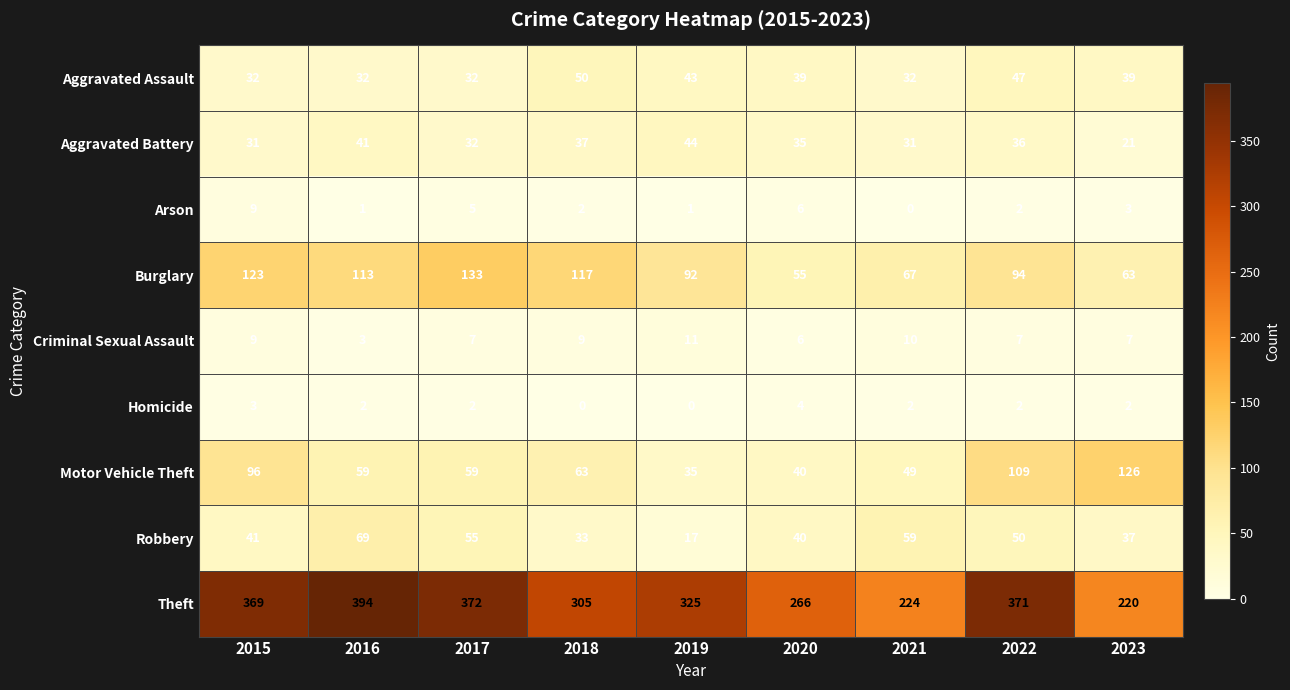

At which label does Aggravated Battery reach its minimum?

2023